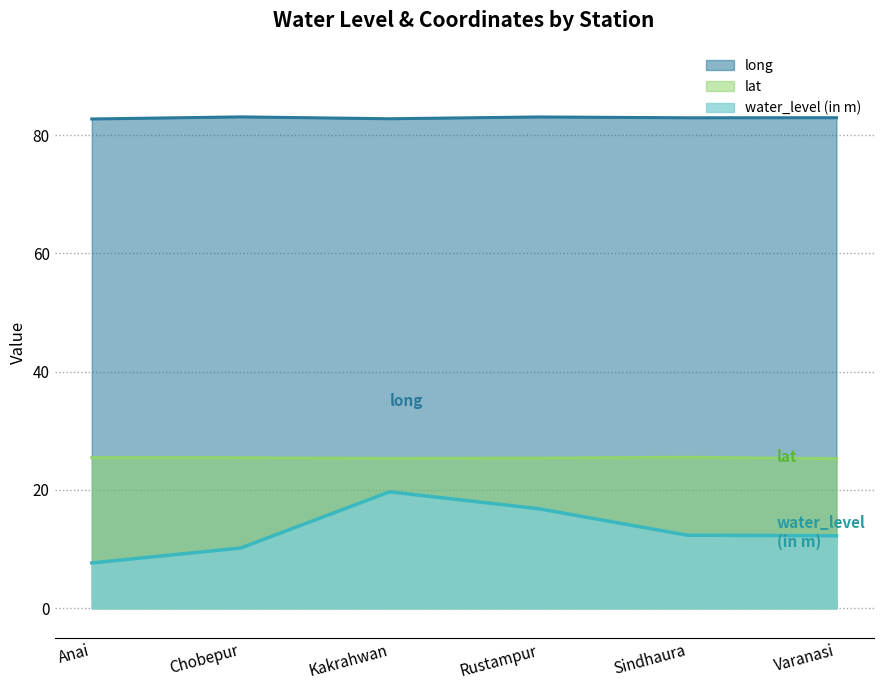

True or false: lat and long intersect in this chart.

False